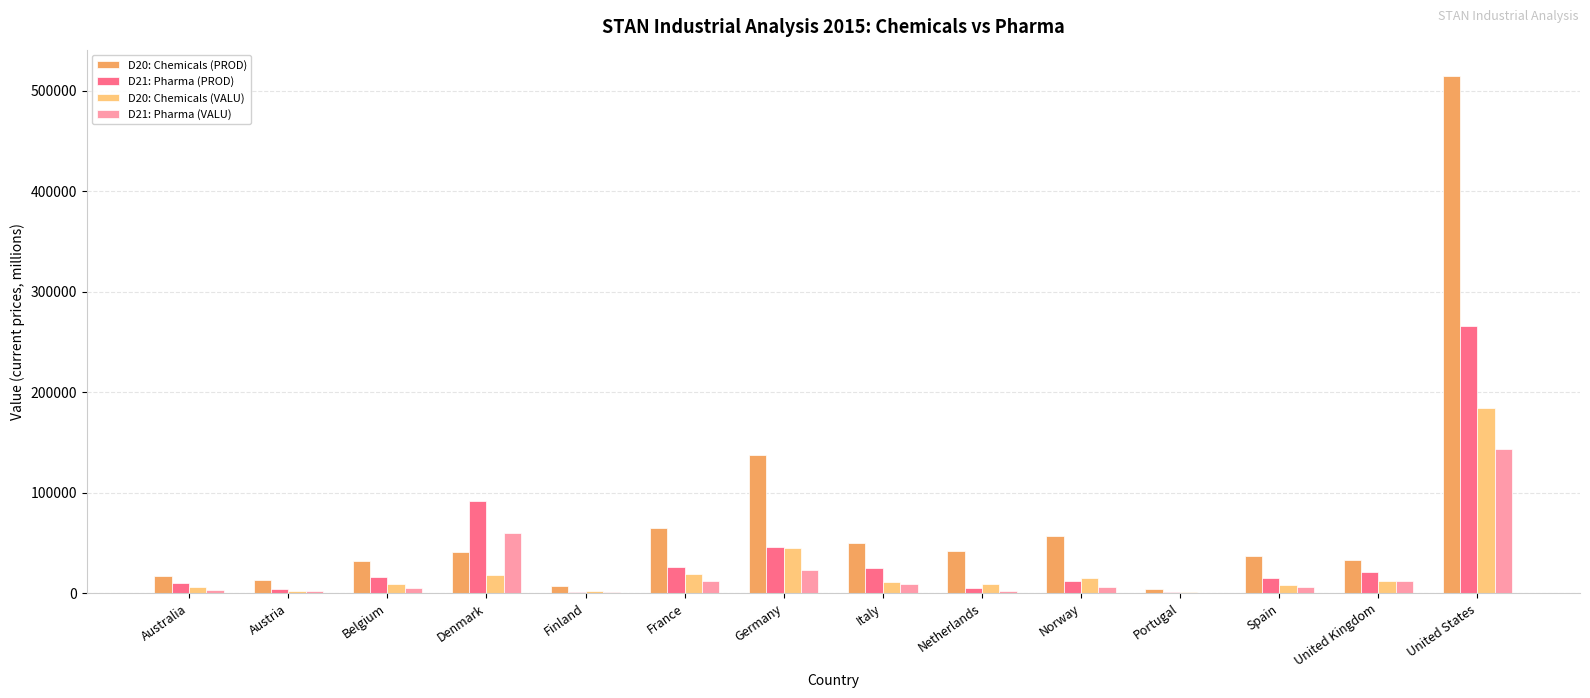

What is the greatest value displayed?

515221.0